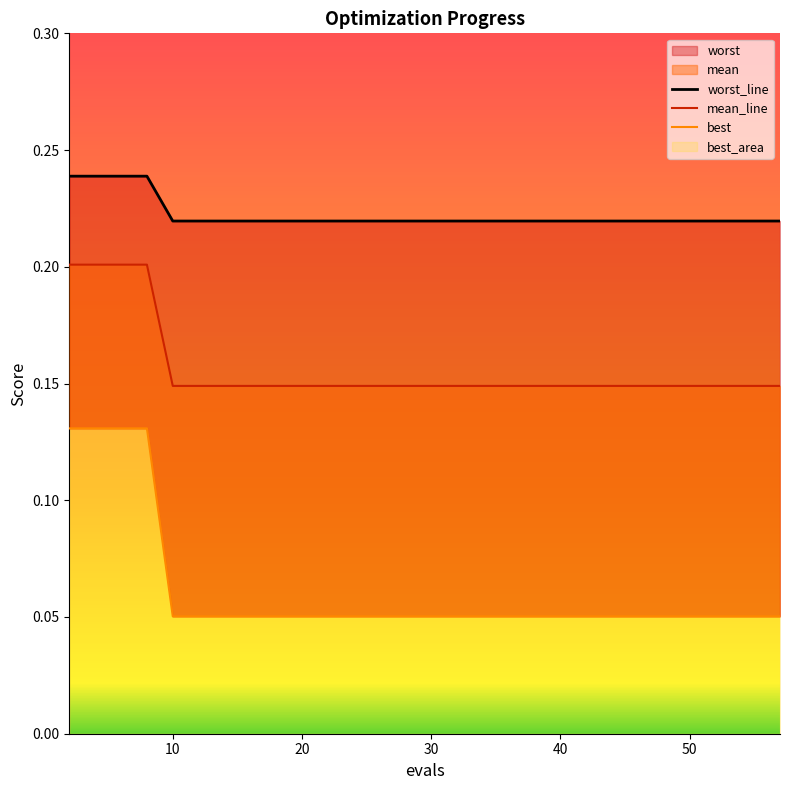

How many lines are shown in the chart?

3